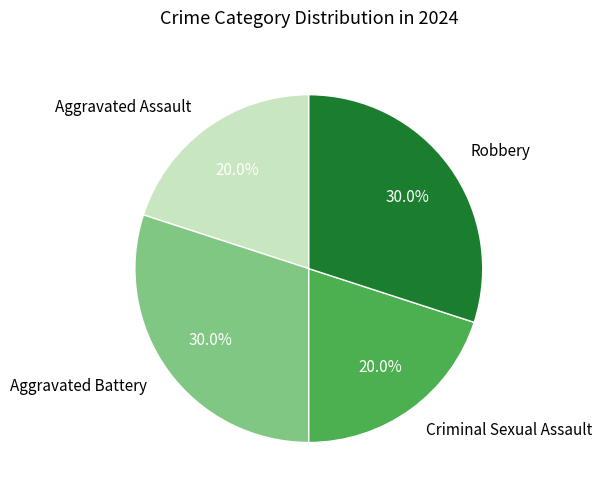

How many slices are in this pie chart?

4